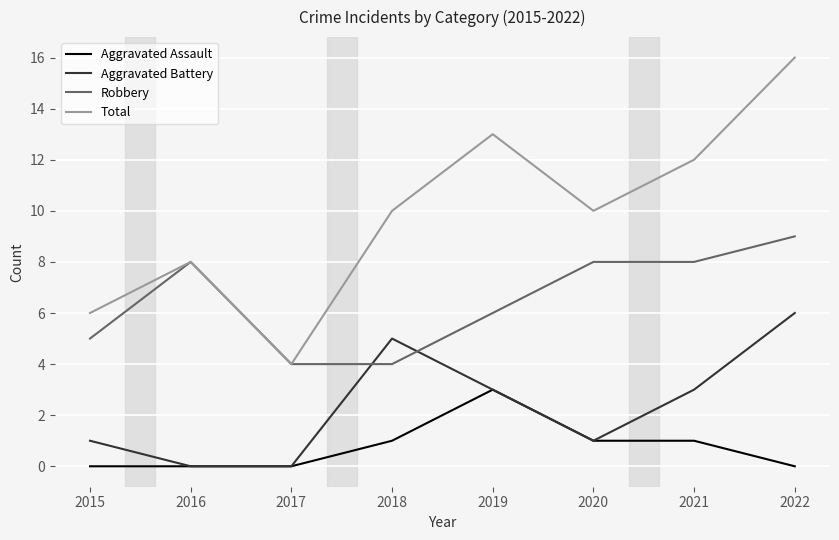

Which series has the widest spread of values?

Total